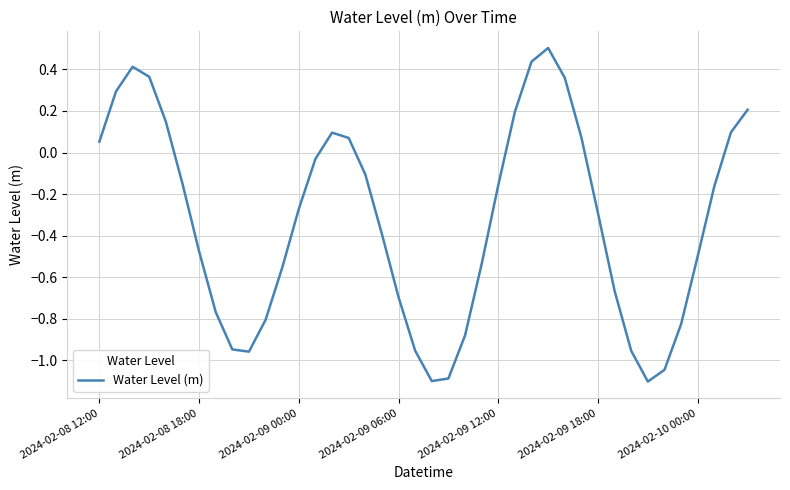

What is the difference between the maximum and minimum values?

1.6